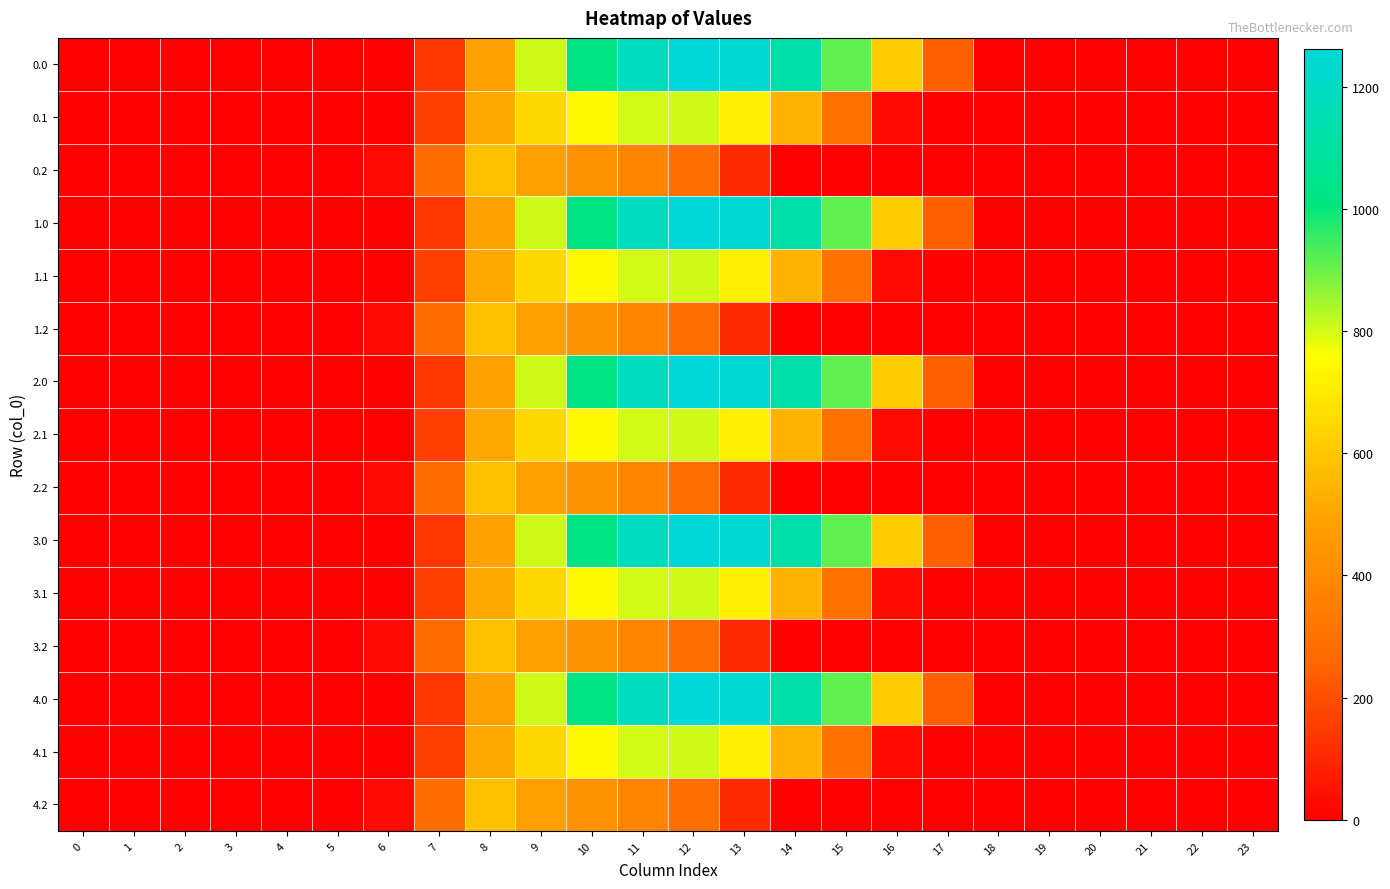

Rank the series by their maximum value, from highest to lowest.

0.0, 1.0, 2.0, 3.0, 4.0, 0.1, 1.1, 2.1, 3.1, 4.1, 0.2, 1.2, 2.2, 3.2, 4.2